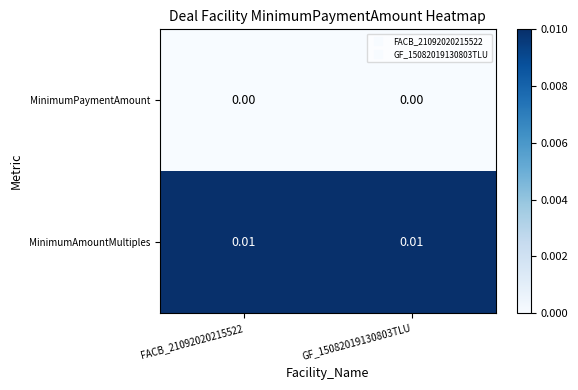

Which series has the largest total across all categories?

MinimumAmountMultiples